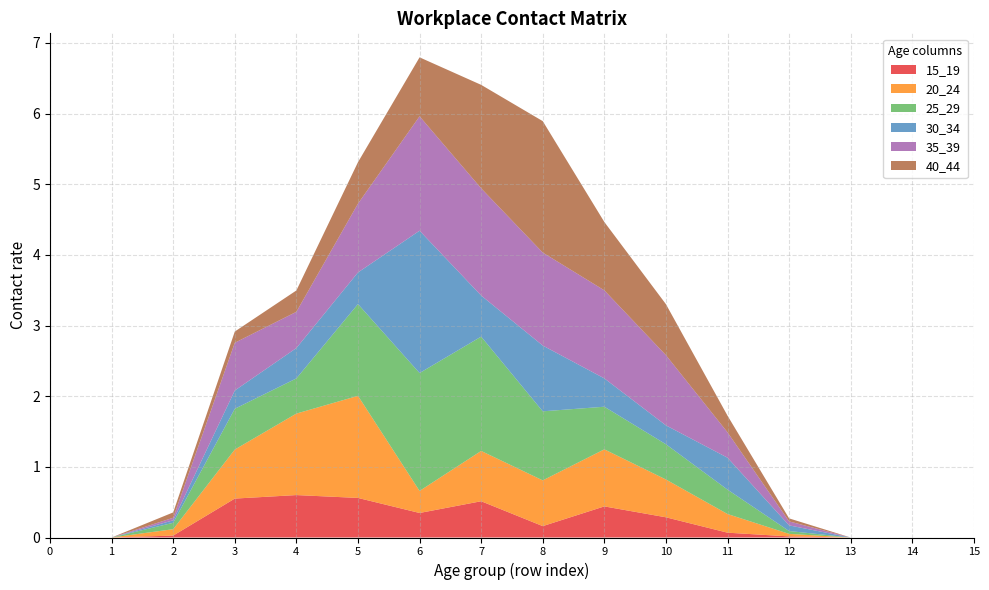

Reading left to right, transcribe all the data shown in this chart.

15_19: 0=0.0	1=0.0	2=0.0	3=0.6	4=0.6	5=0.6	6=0.3	7=0.5	8=0.2	9=0.4	10=0.3	11=0.1	12=0.0	13=0.0	14=0.0	15=0.0
20_24: 0=0.0	1=0.0	2=0.1	3=0.7	4=1.2	5=1.4	6=0.3	7=0.7	8=0.6	9=0.8	10=0.5	11=0.3	12=0.0	13=0.0	14=0.0	15=0.0
25_29: 0=0.0	1=0.0	2=0.1	3=0.6	4=0.5	5=1.3	6=1.7	7=1.6	8=1.0	9=0.6	10=0.5	11=0.3	12=0.0	13=0.0	14=0.0	15=0.0
30_34: 0=0.0	1=0.0	2=0.0	3=0.3	4=0.4	5=0.4	6=2.0	7=0.6	8=0.9	9=0.4	10=0.3	11=0.5	12=0.1	13=0.0	14=0.0	15=0.0
35_39: 0=0.0	1=0.0	2=0.0	3=0.7	4=0.5	5=1.0	6=1.6	7=1.5	8=1.3	9=1.2	10=1.0	11=0.4	12=0.1	13=0.0	14=0.0	15=0.0
40_44: 0=0.0	1=0.0	2=0.1	3=0.2	4=0.3	5=0.6	6=0.8	7=1.5	8=1.9	9=1.0	10=0.7	11=0.2	12=0.0	13=0.0	14=0.0	15=0.0